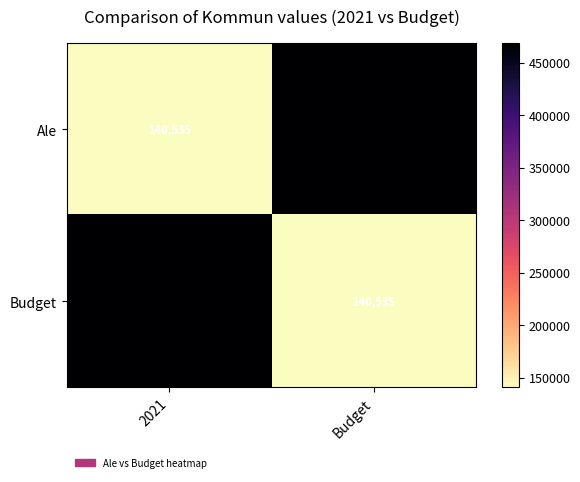

What is the maximum value shown in the chart?

468480